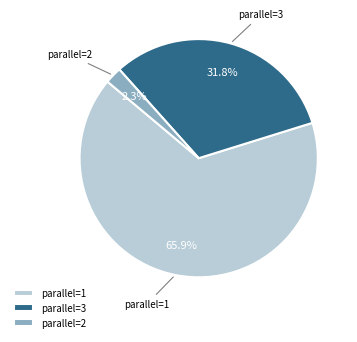

How many segments does this pie chart have?

3